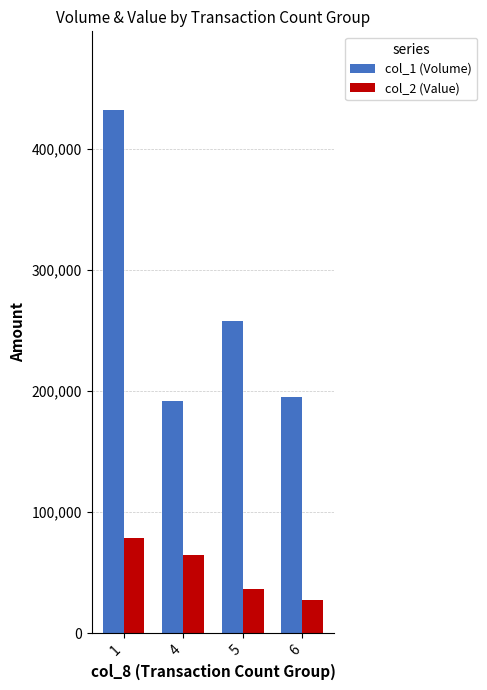

Are the bars grouped side by side (vs. stacked)?

Yes